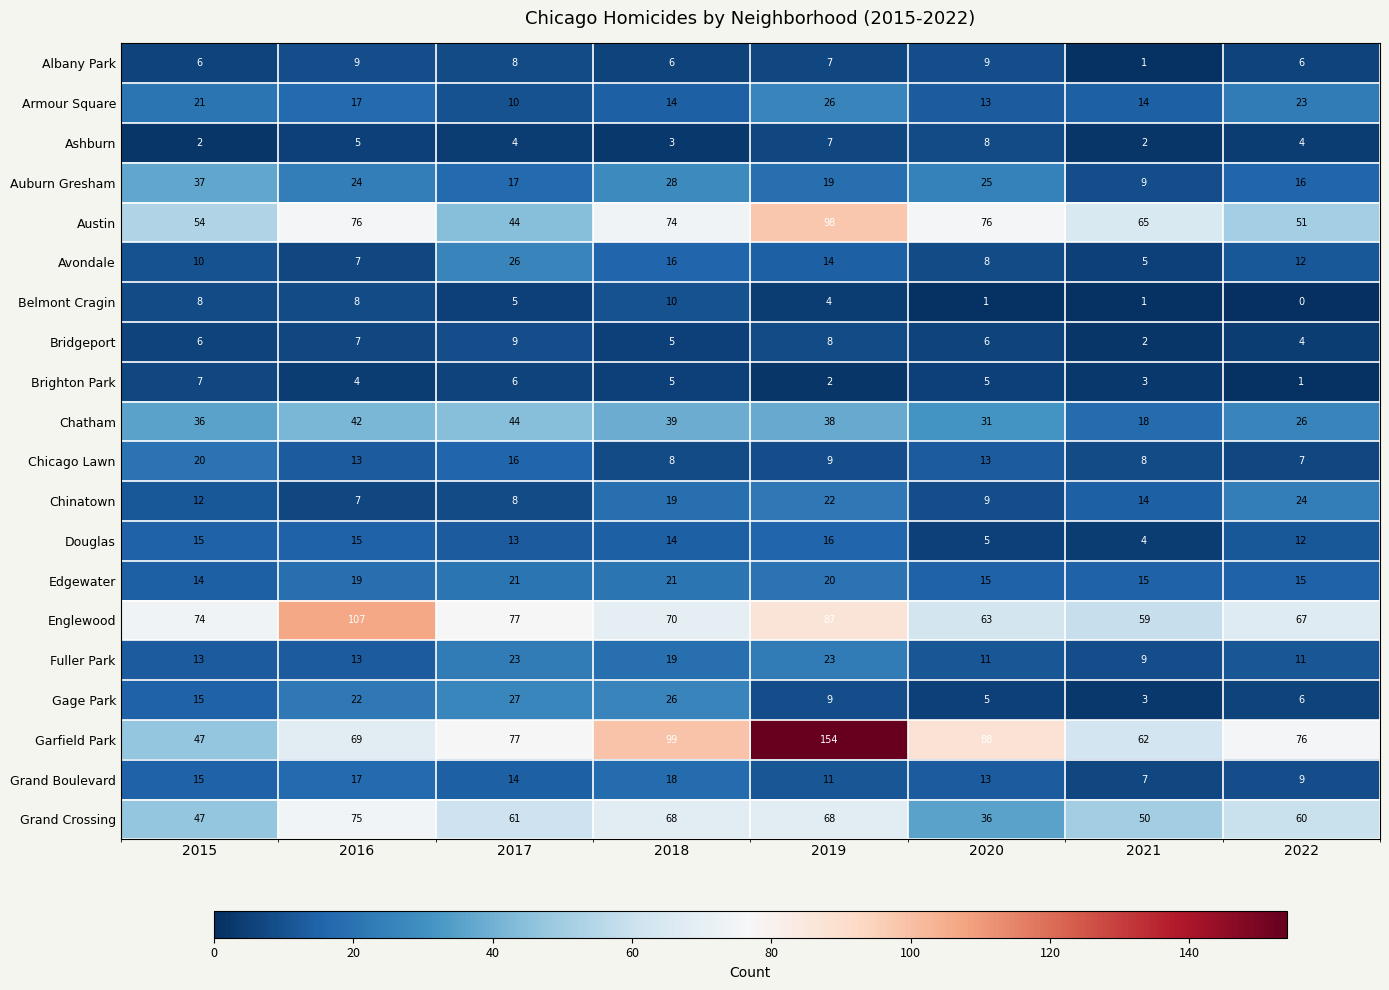

What is the difference between the maximum and minimum values in the Ashburn series?

6